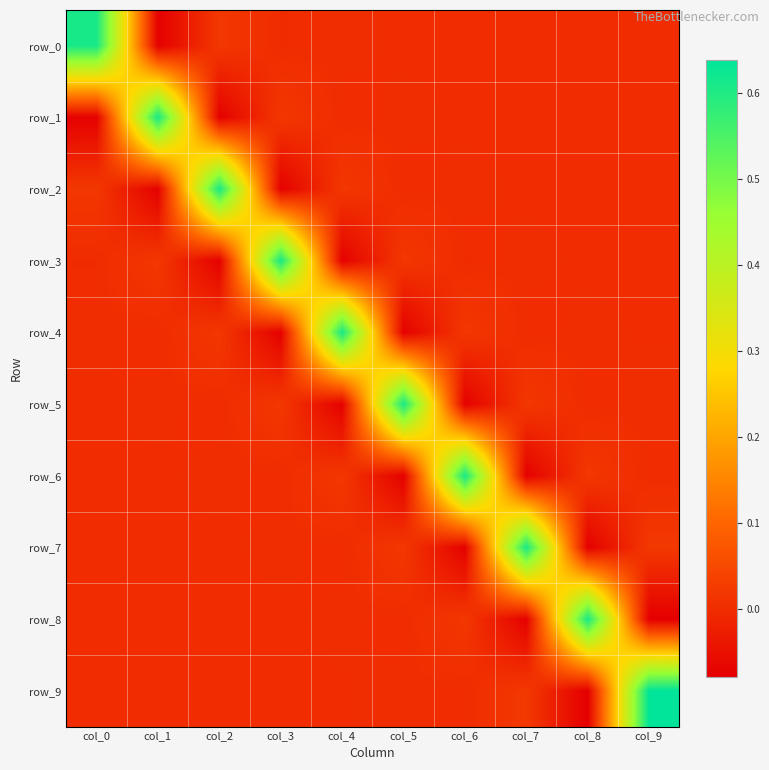

What is the sum of all row_4 values?

0.5